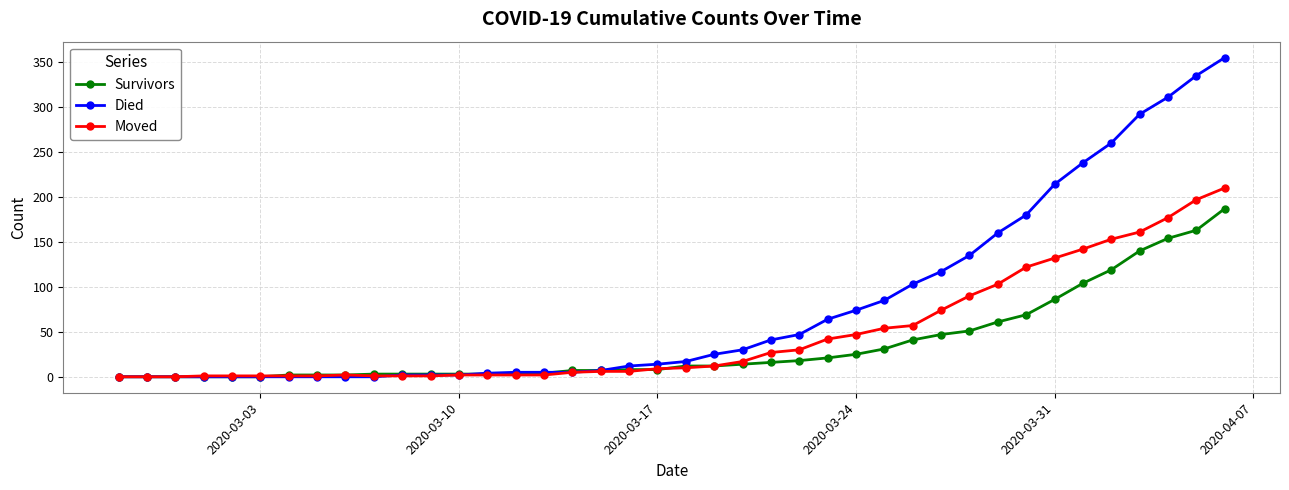

What is the maximum value for Died?

355